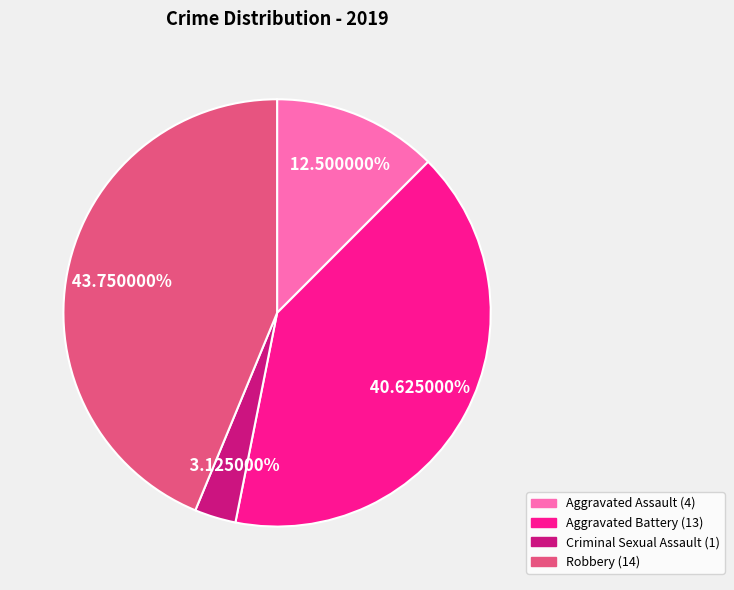

Combined, what portion of the pie is Aggravated Assault and Robbery?

56.2%